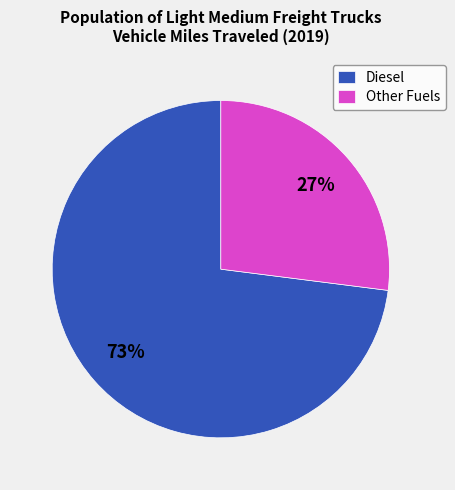

Is Diesel the majority of the pie?

Yes